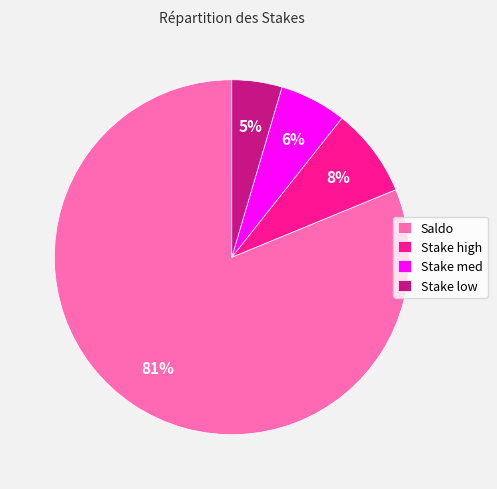

Combined, do Stake low and Saldo account for over 50%?

Yes